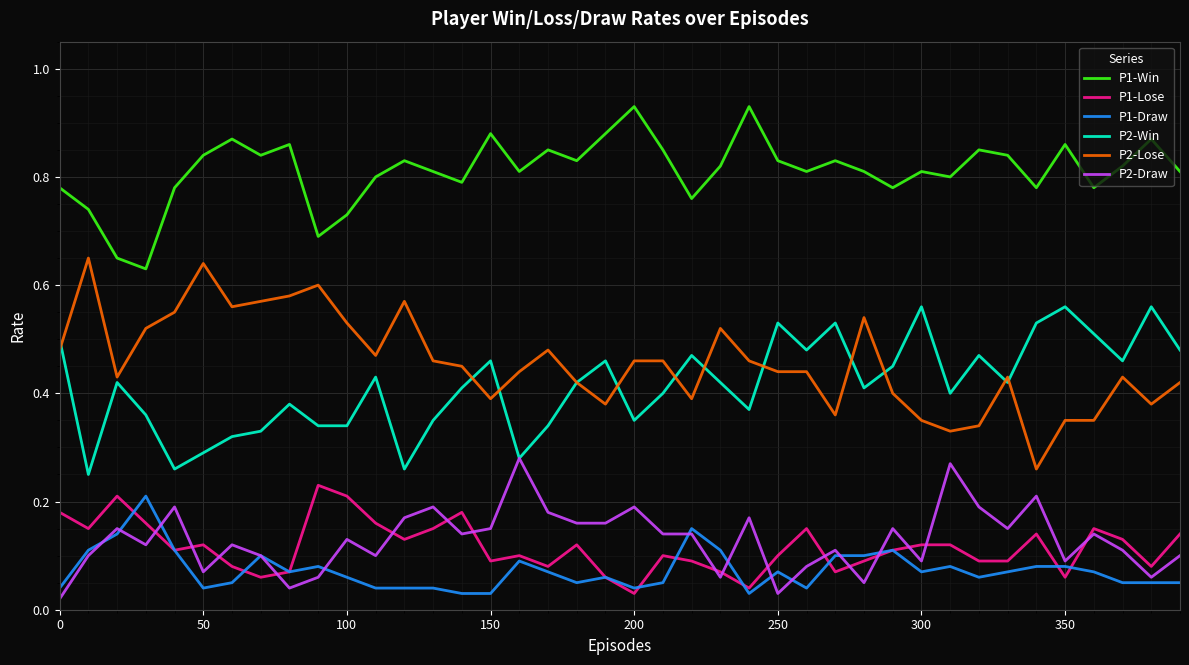

Which series has the largest total across all categories?

P1-Win